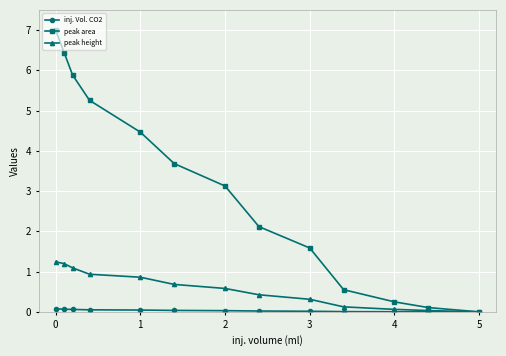

List the series in order of their peak value, lowest first.

inj. Vol. CO2, peak height, peak area